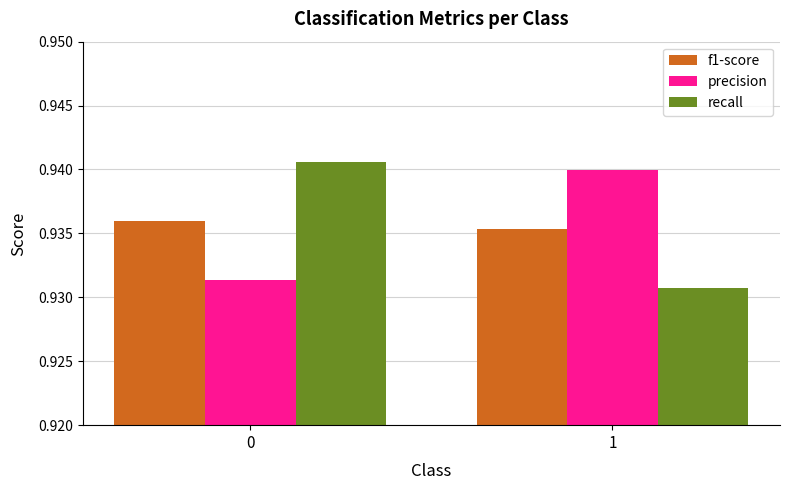

Is the value of precision at 1 greater than the value of f1-score at 0?

Yes